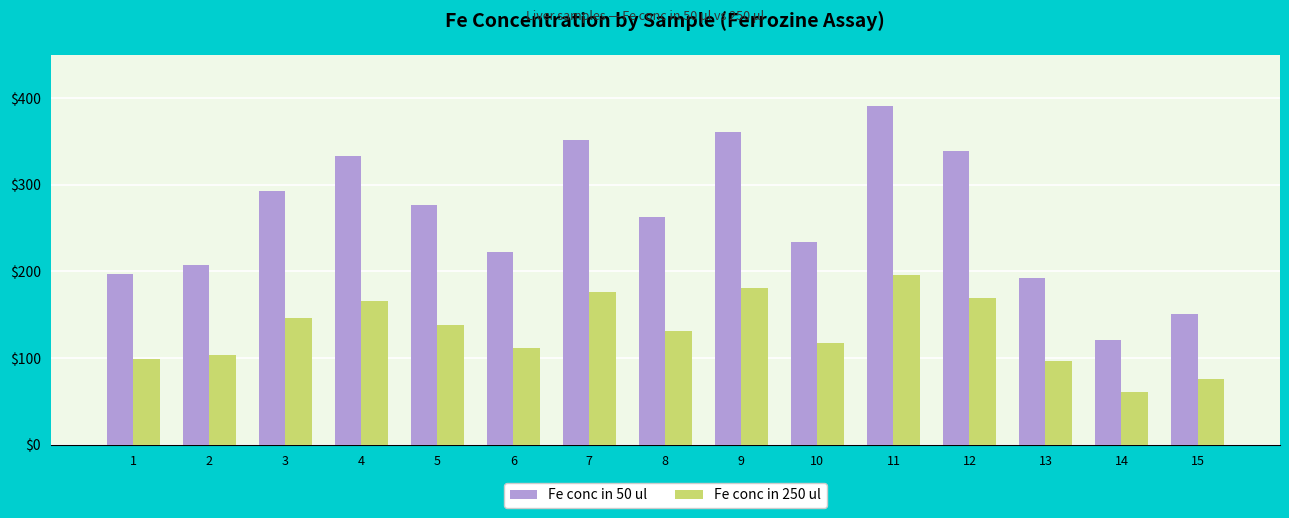

What is the sum of all Fe conc in 250 ul values?

1966.2